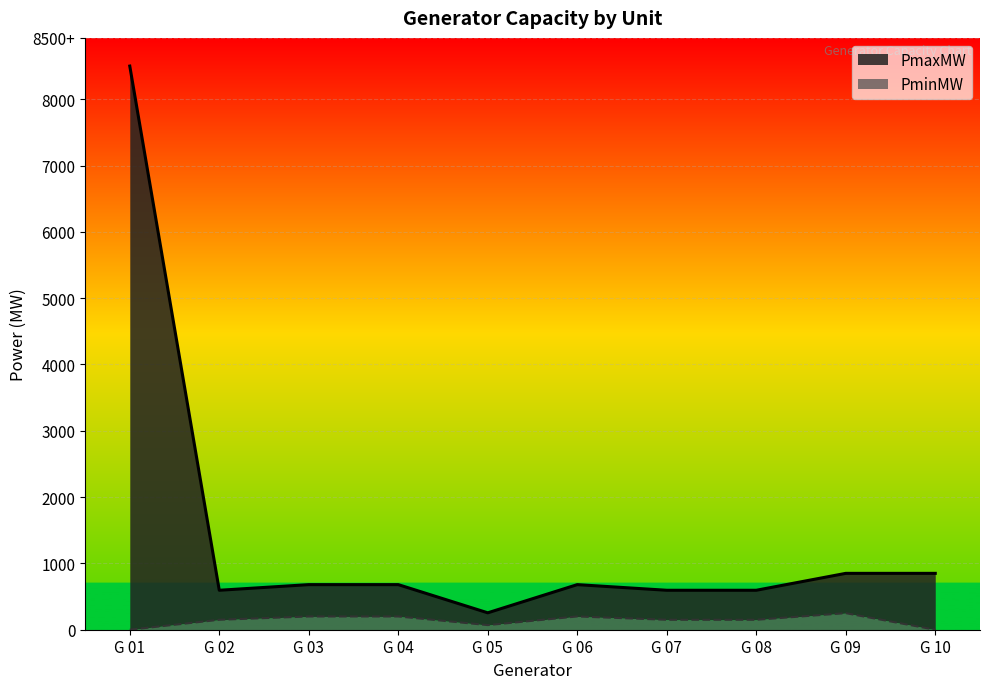

What are all the series names shown in the legend?

PmaxMW, PminMW